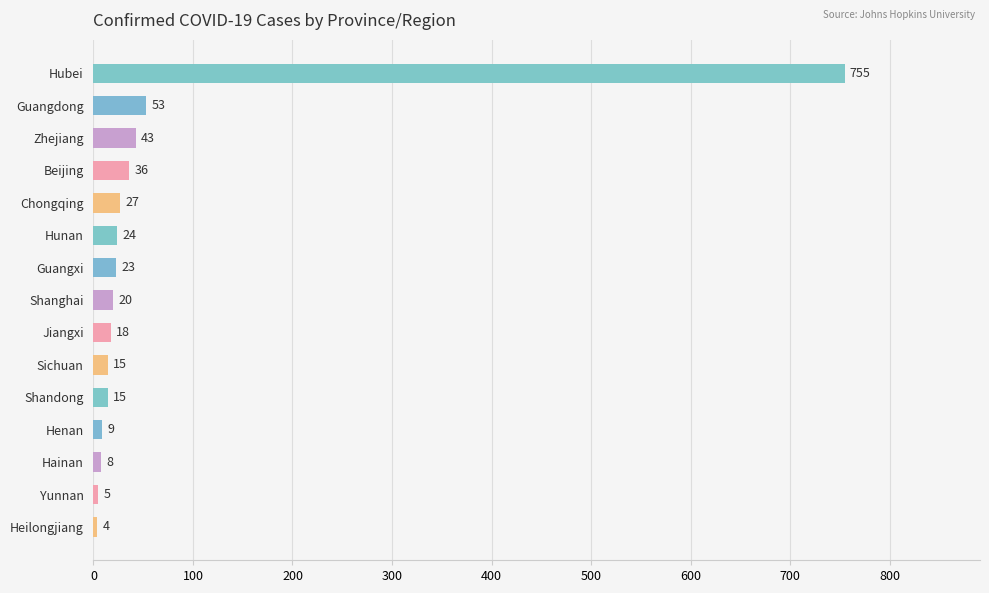

How many categories are shown in the chart?

15